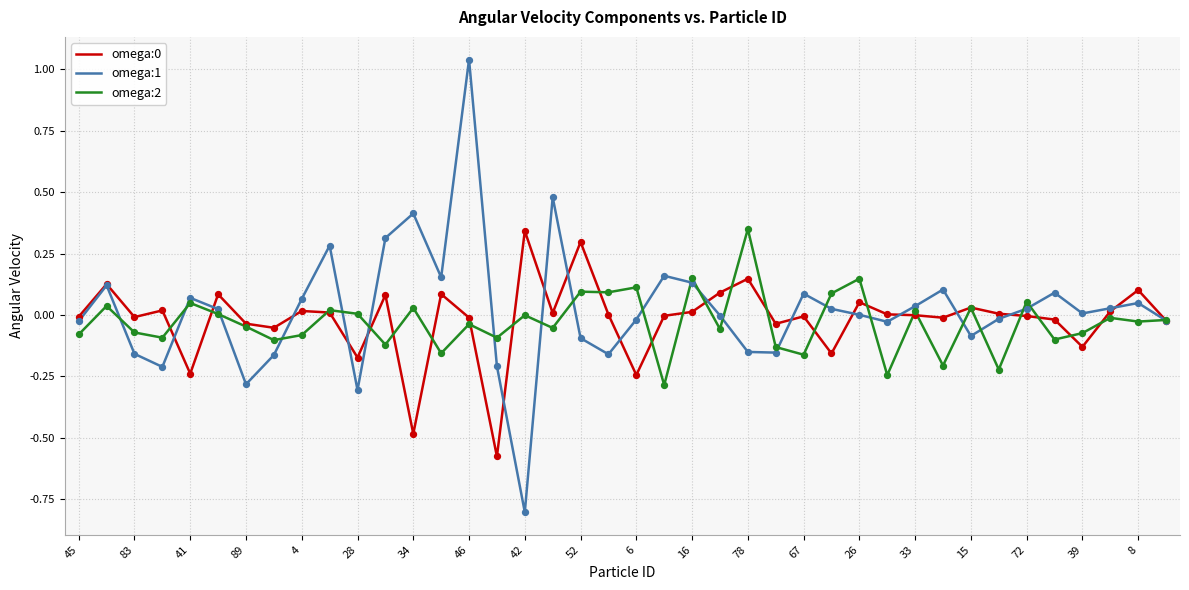

Which series has the largest range (max minus min)?

omega:1